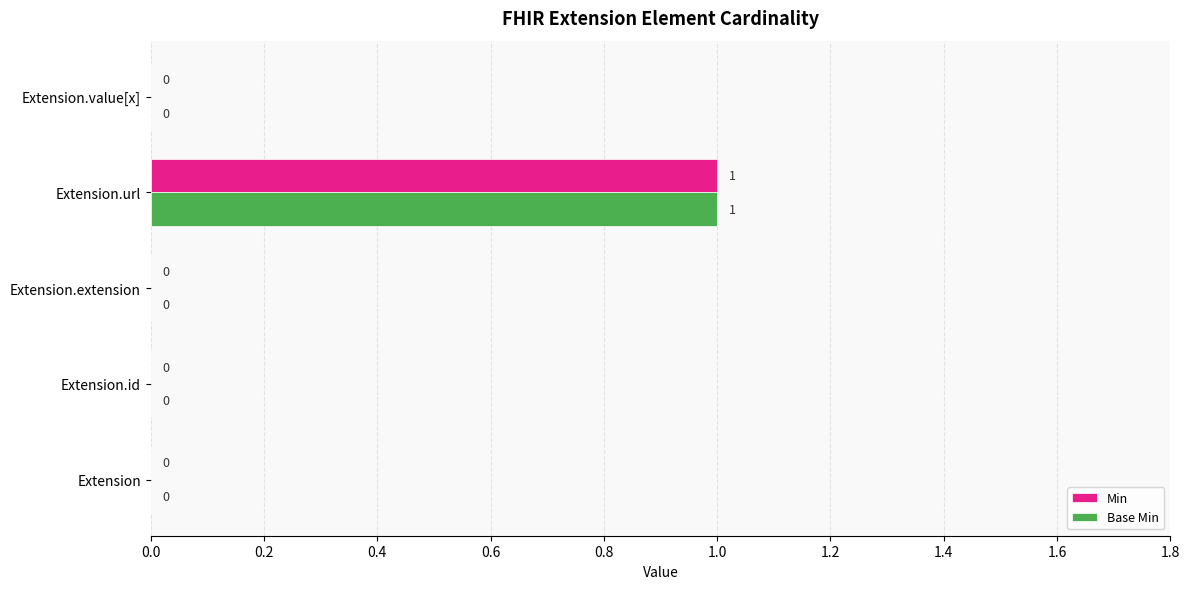

At which category is the sum across all series the highest?

Extension.url